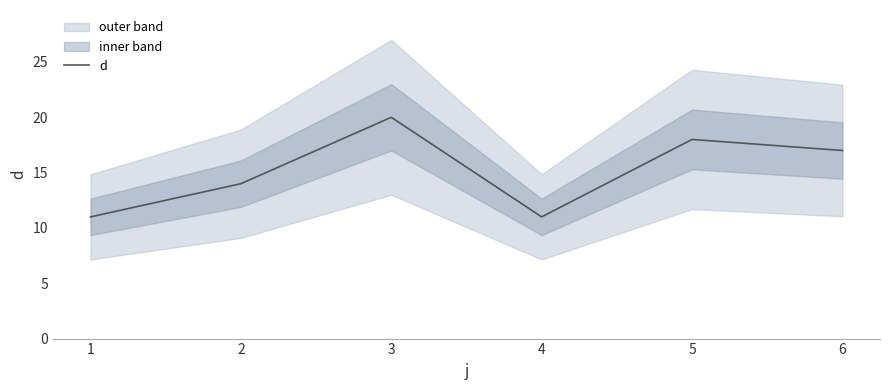

Reading left to right, extract all data points from this chart.

11	14	20	11	18	17